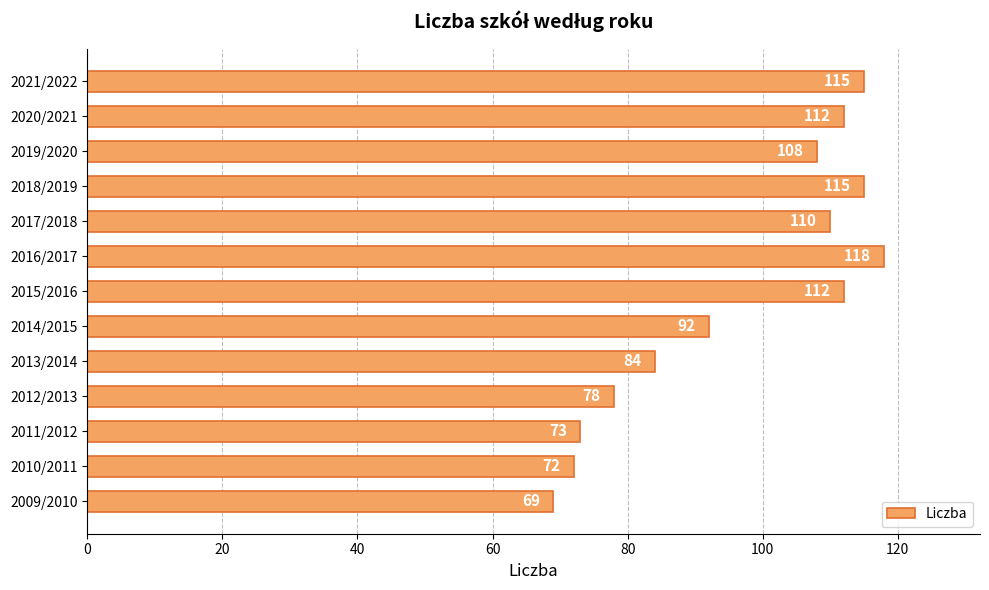

Between 2021/2022 and 2015/2016, which is larger?

2021/2022